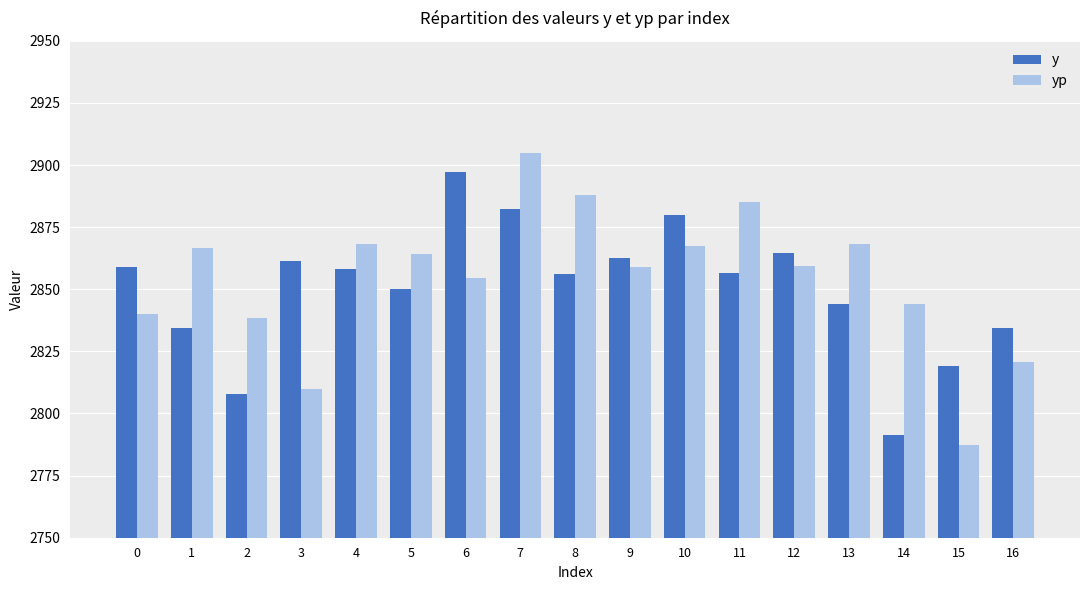

What is the approximate value of yp at 6?

2854.5